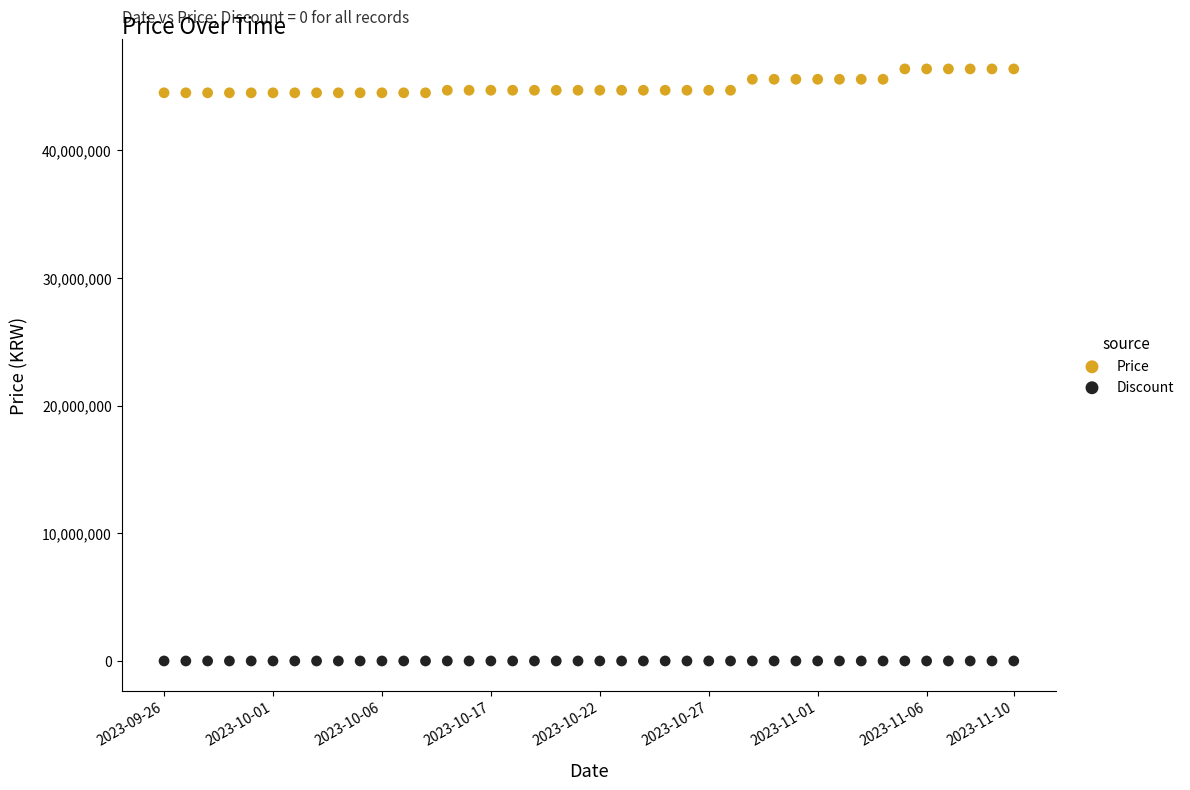

What are all the series names shown in the legend?

Price, Discount